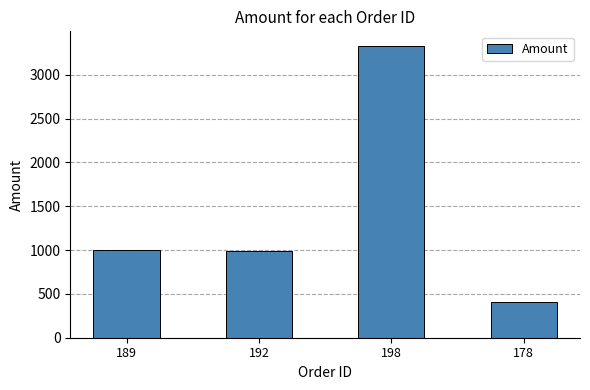

Approximately how many times larger is the value at 189 compared to 198?

0.3